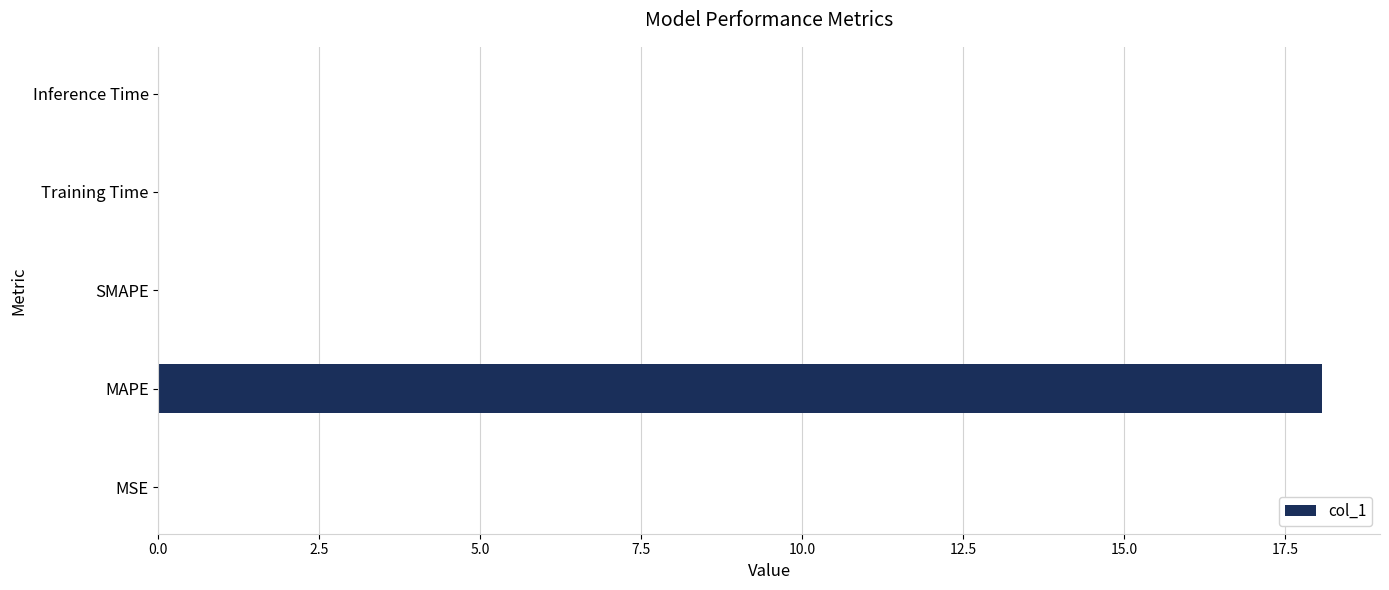

What is the sum of all values?

18.1